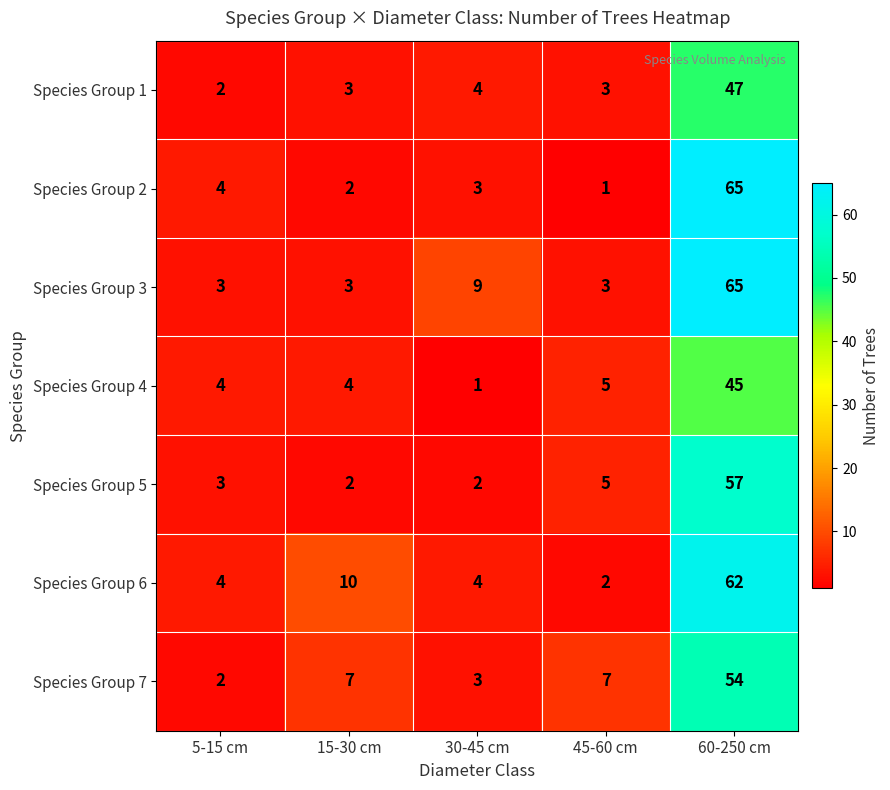

Between 15-30 cm and 45-60 cm, which series saw the biggest shift?

Species Group 6